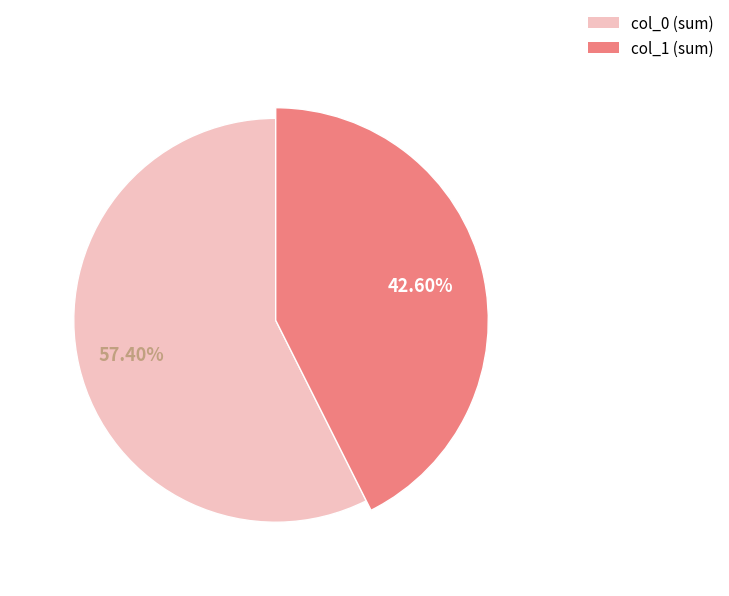

To the nearest percent, what is the difference between the largest and smallest slice percentages?

15%